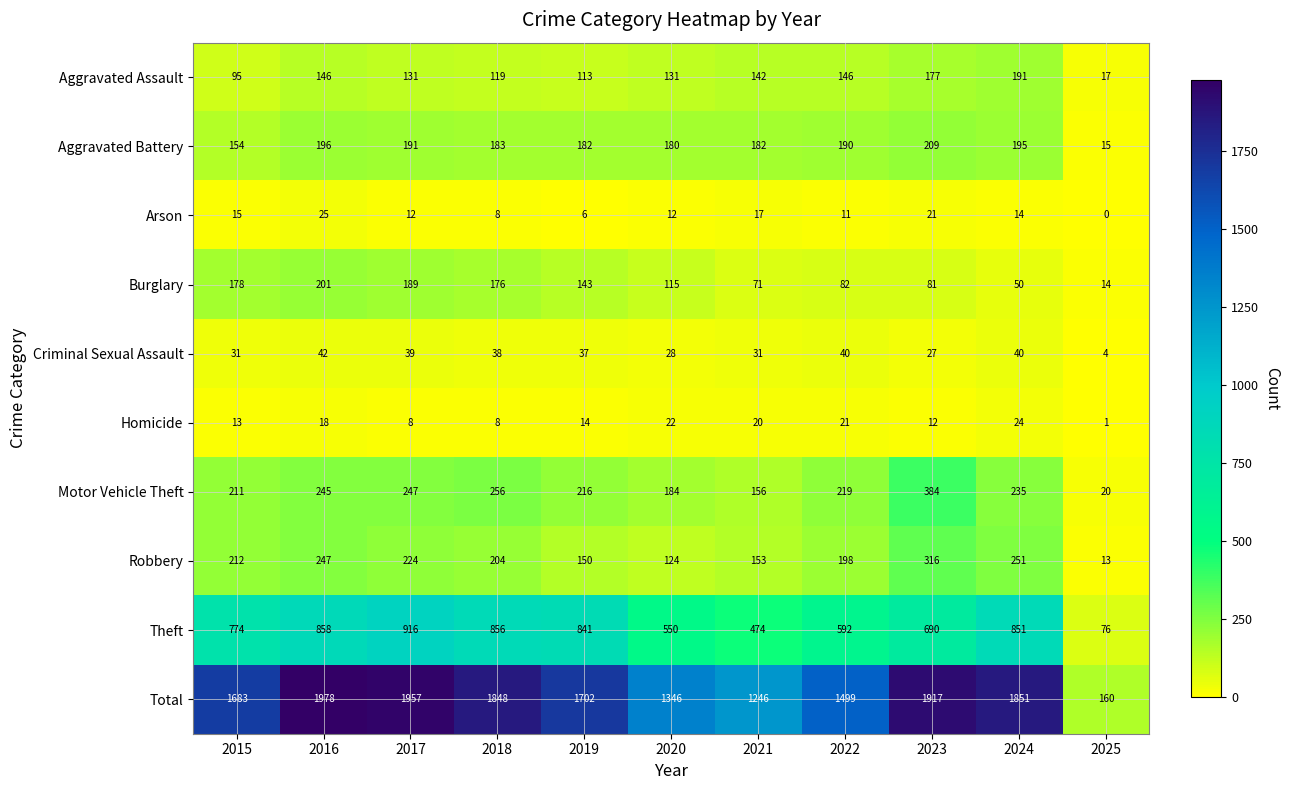

How many series are shown in this chart?

10